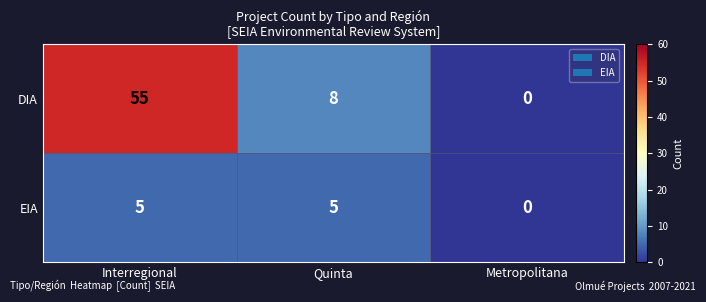

At which label does DIA reach its minimum?

Metropolitana